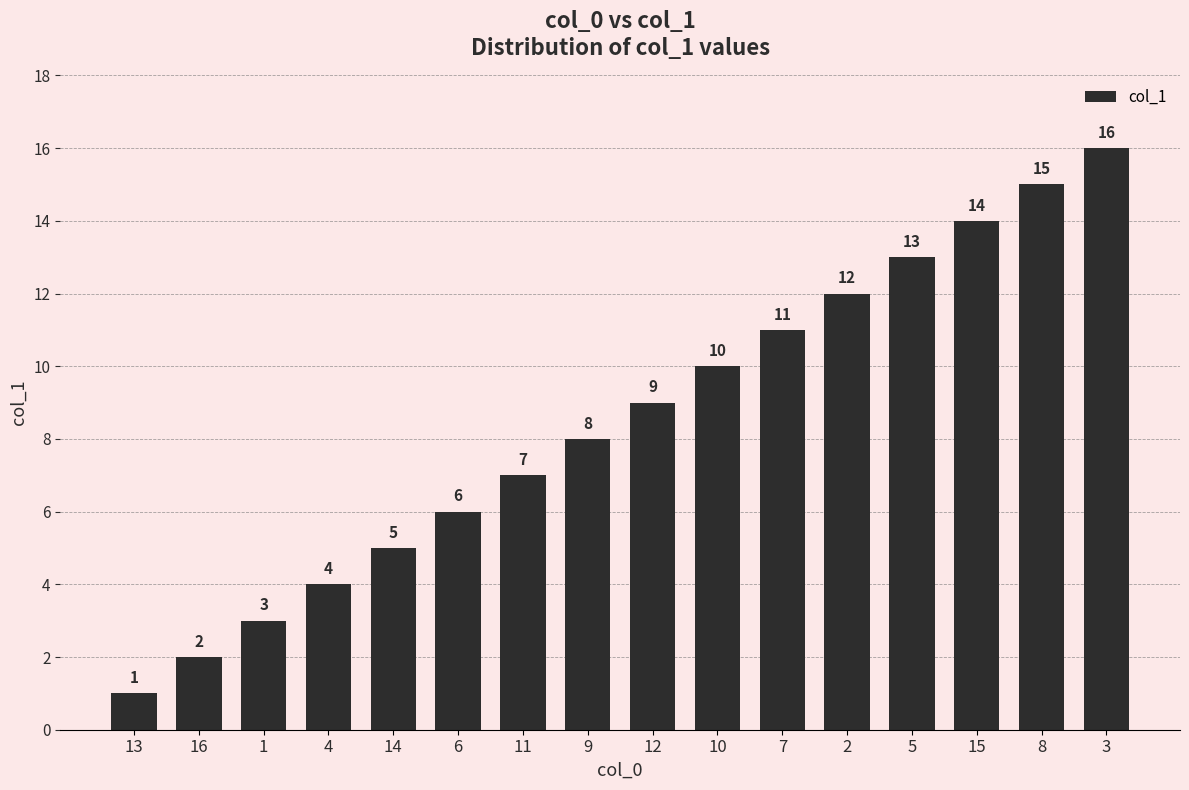

Are the bars horizontal?

No